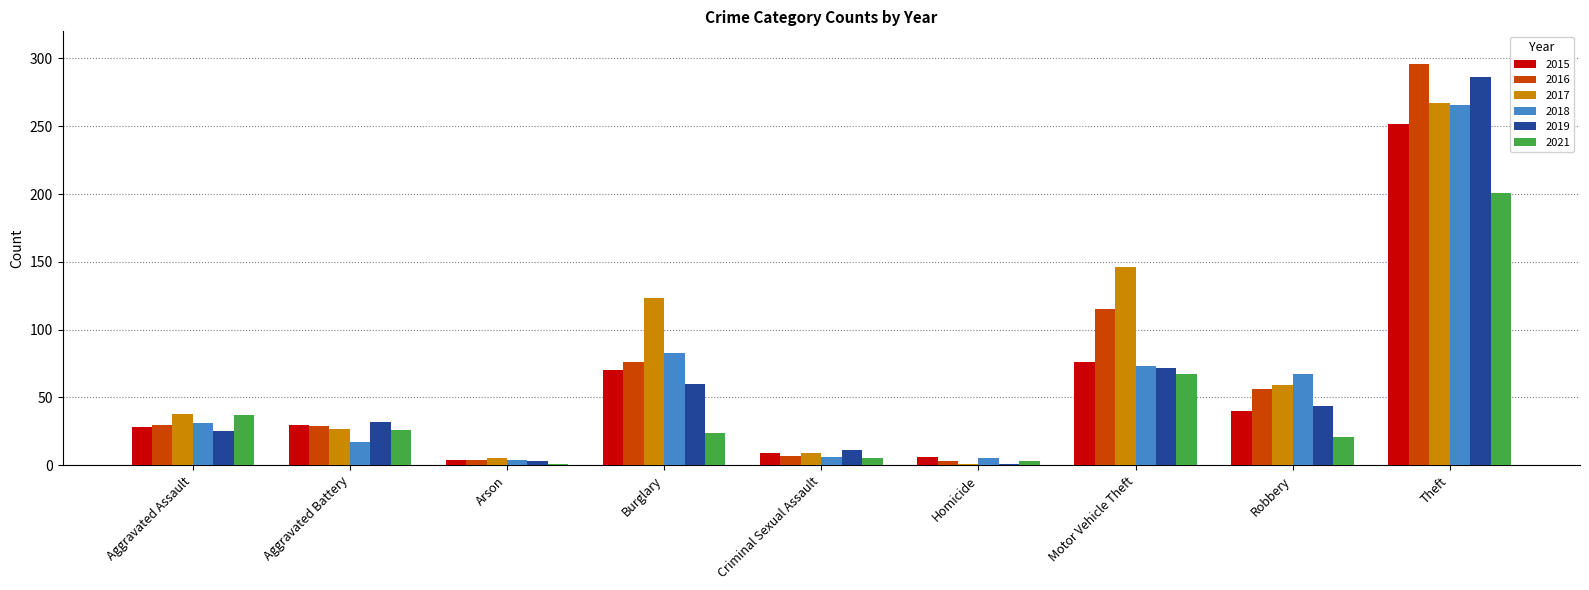

The 2019 series shows 14 at Aggravated Battery. True or false?

False